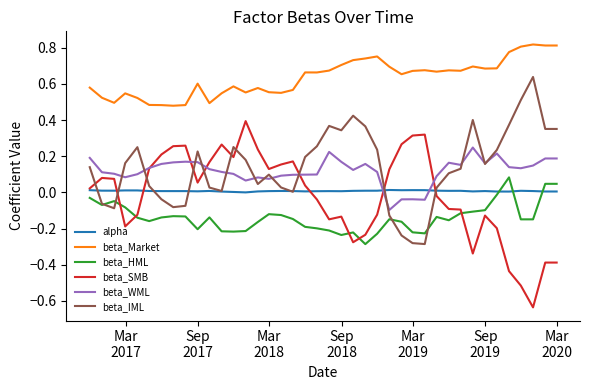

What is the sum of all beta_Market values?

25.4